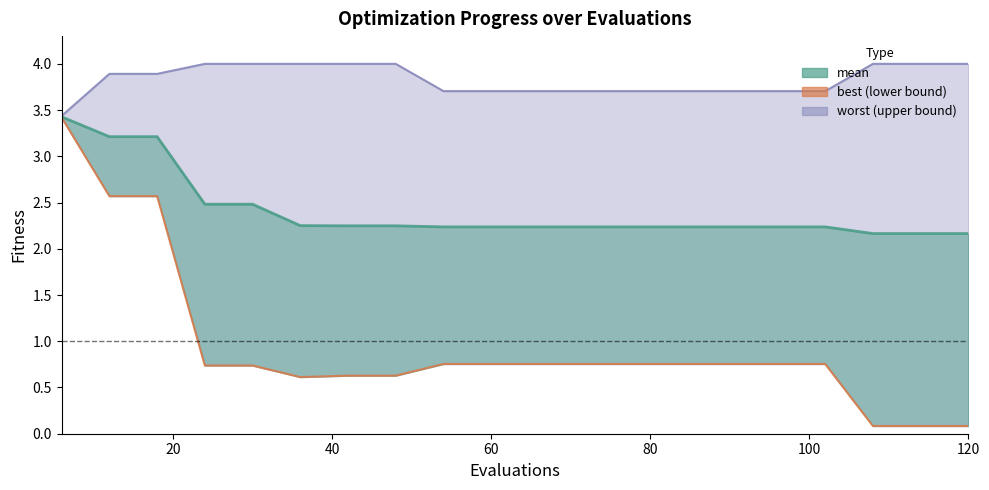

Reading left to right, transcribe all the data shown in this chart.

3.4	3.2	3.2	2.5	2.5	2.3	2.2	2.2	2.2	2.2	2.2	2.2	2.2	2.2	2.2	2.2	2.2	2.2	2.2	2.2